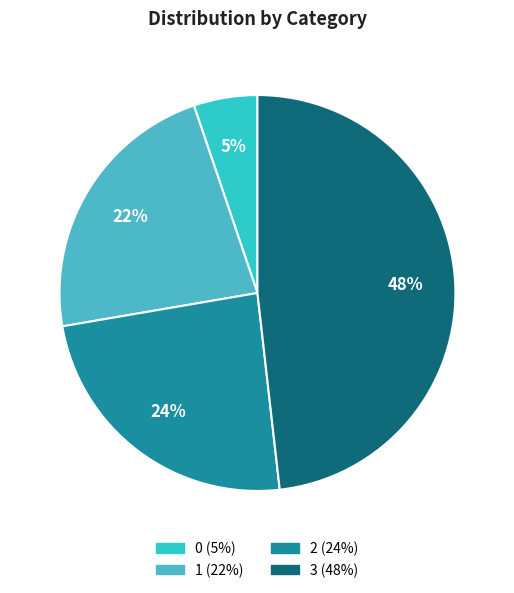

To the nearest percent, what is the combined percentage of 1 and 3?

71%